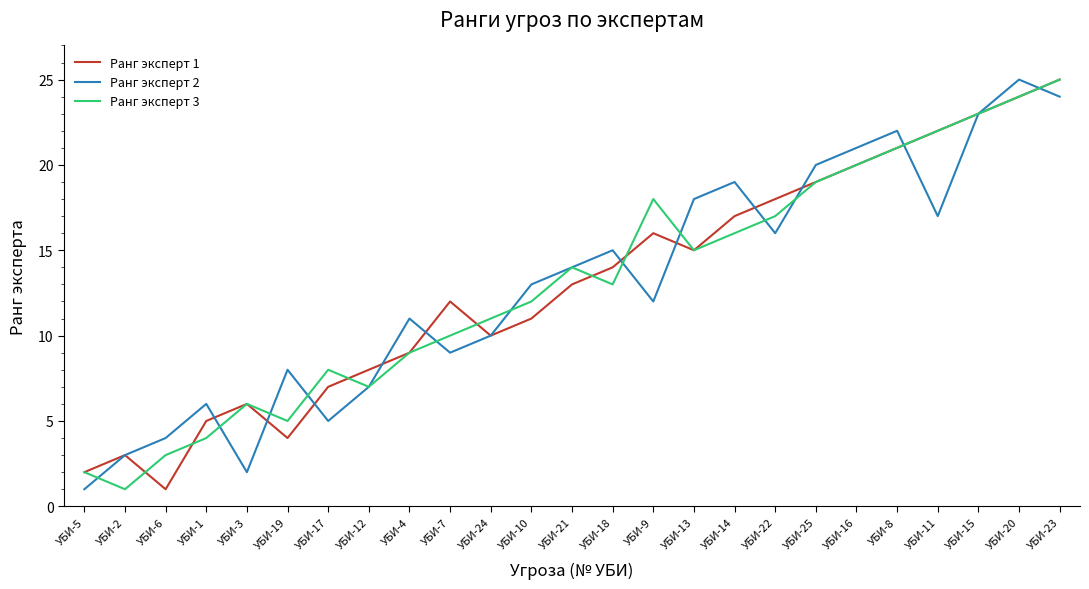

What is the difference between the highest and lowest values at УБИ-19?

4